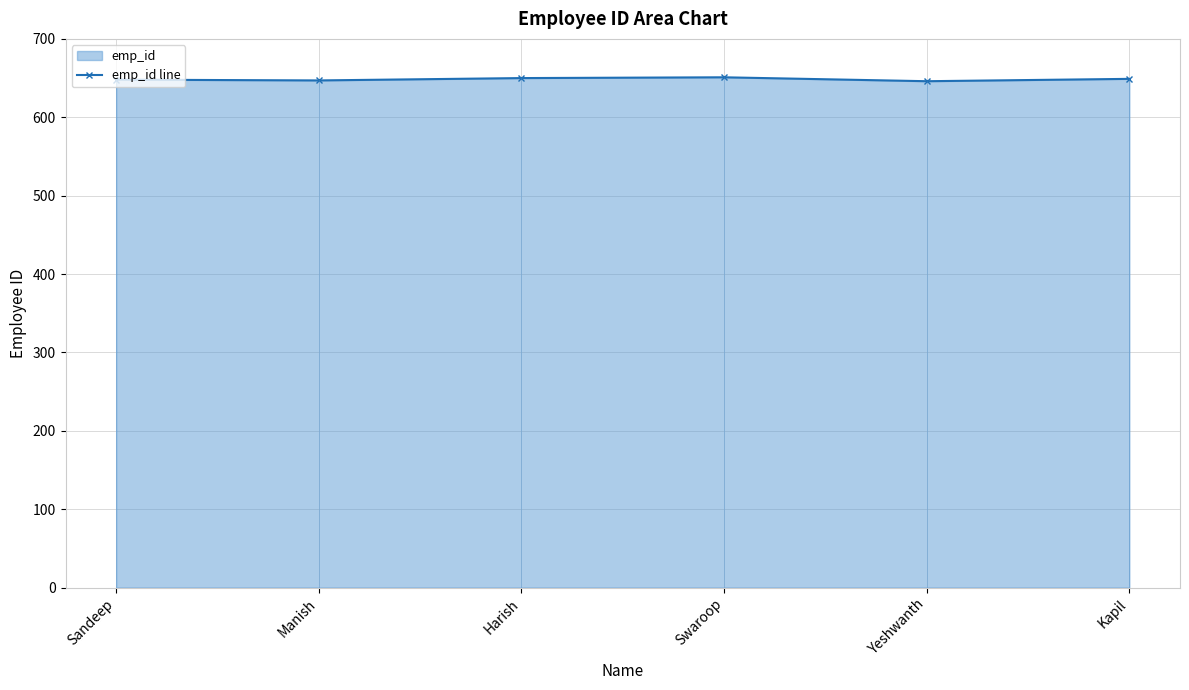

List the labels in order of value, smallest first.

Yeshwanth, Manish, Sandeep, Kapil, Harish, Swaroop